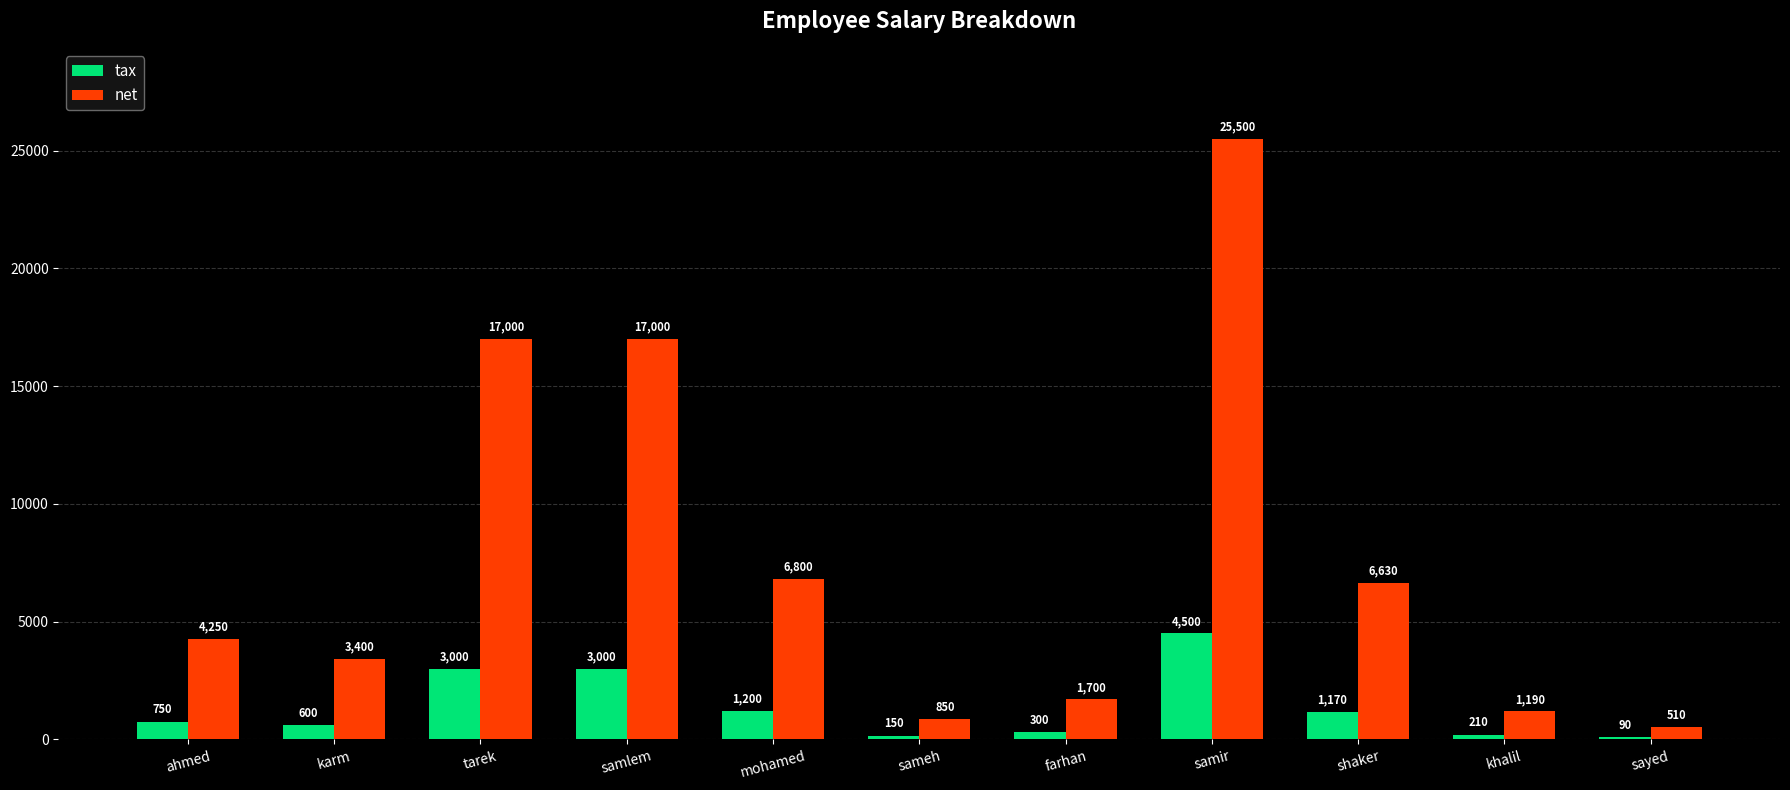

What is the sum of all tax values?

14970